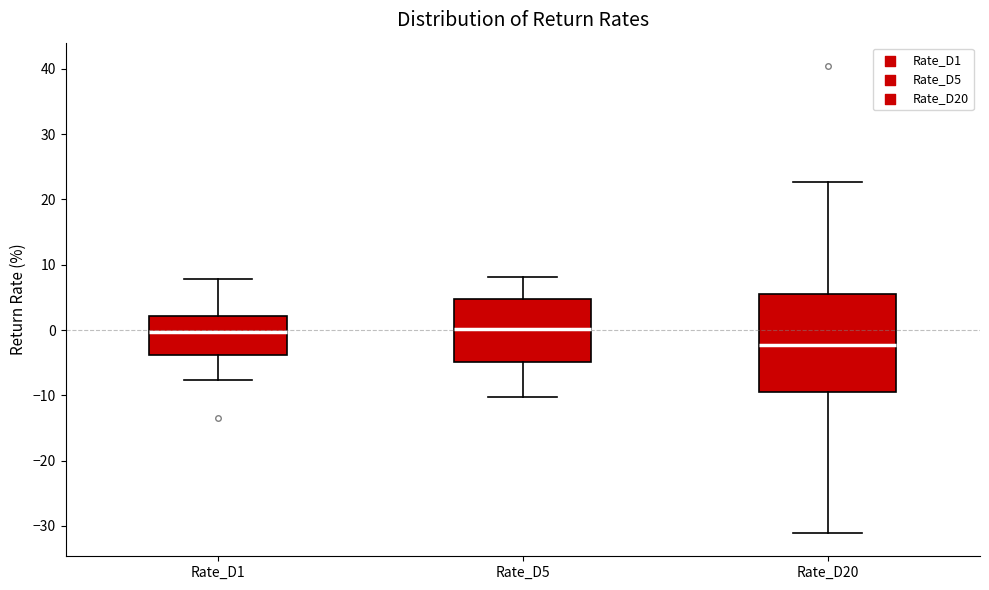

Comparing the boxes themselves (not the whiskers), which one is the tallest?

Rate_D20